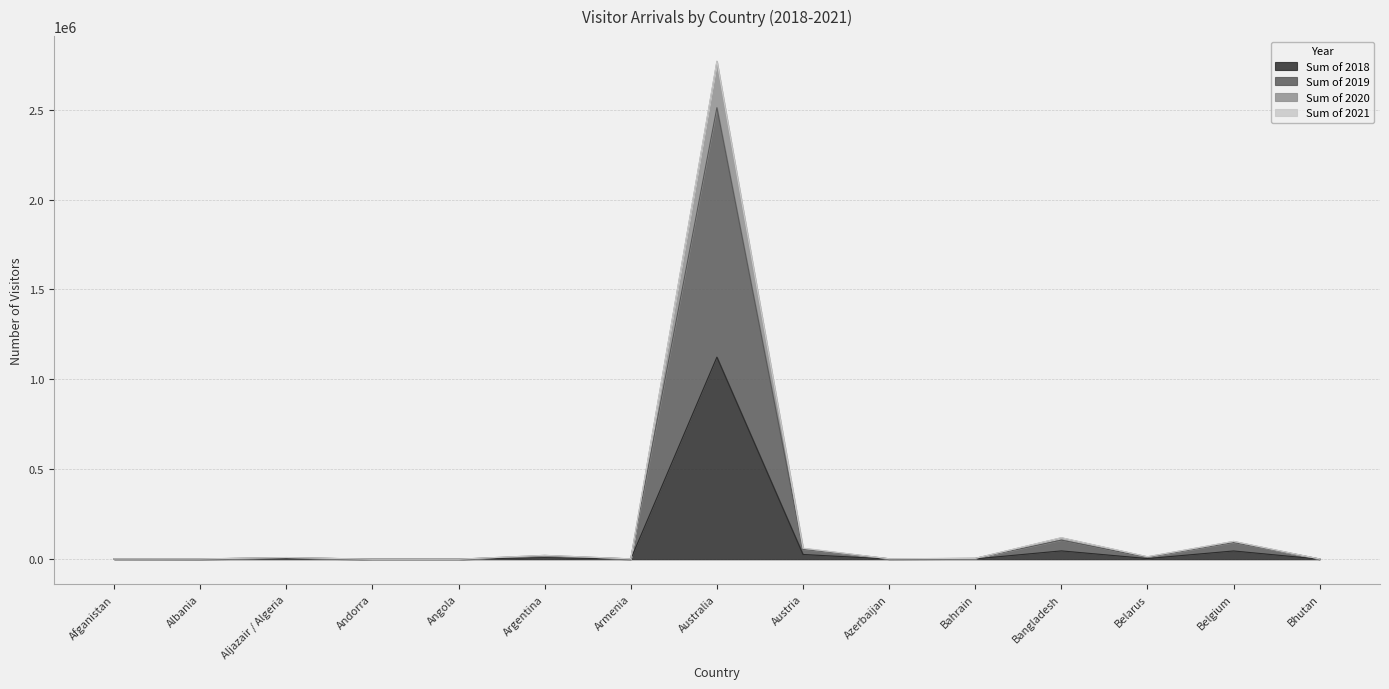

True or false: Sum of 2018 has a value of 1123788 at Australia.

True